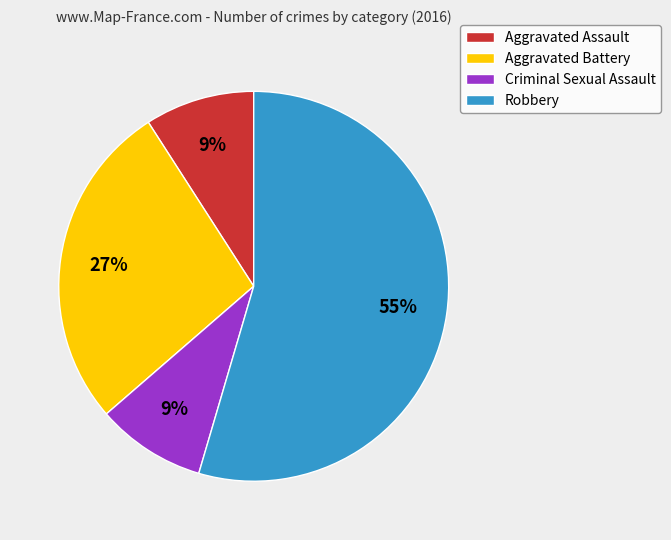

Is there a majority slice in this chart?

Yes